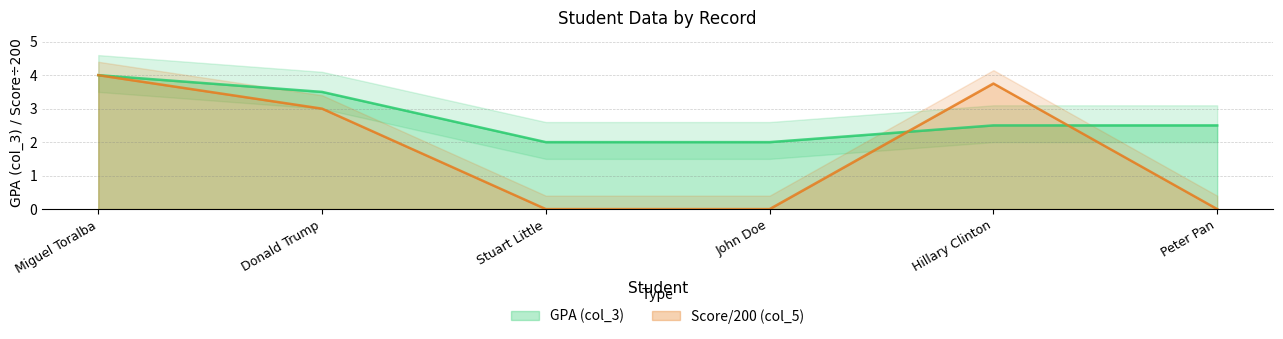

List the series in order of their overall mean, highest first.

col_3, col_5